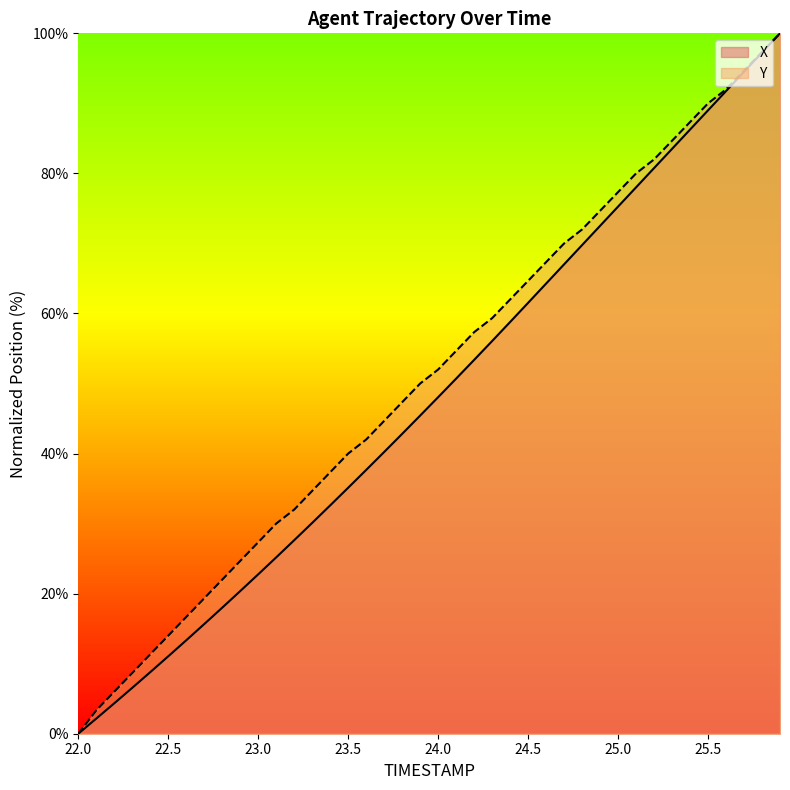

How many data points in Y are above 51?

20